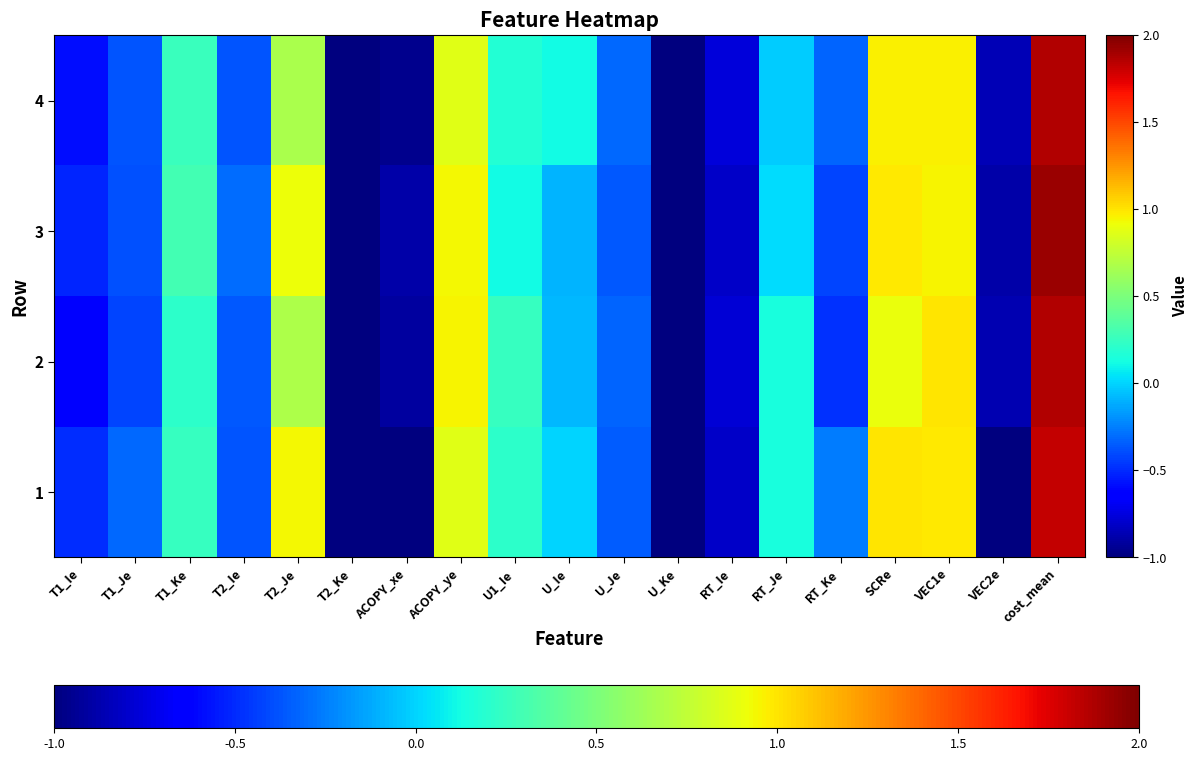

What is the smallest value displayed?

-1.0